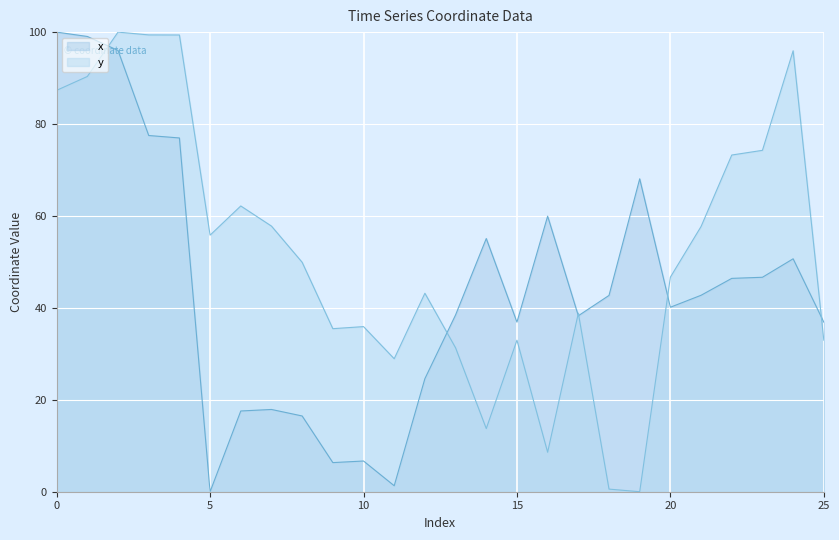

What is the maximum value shown in the chart?

100.0